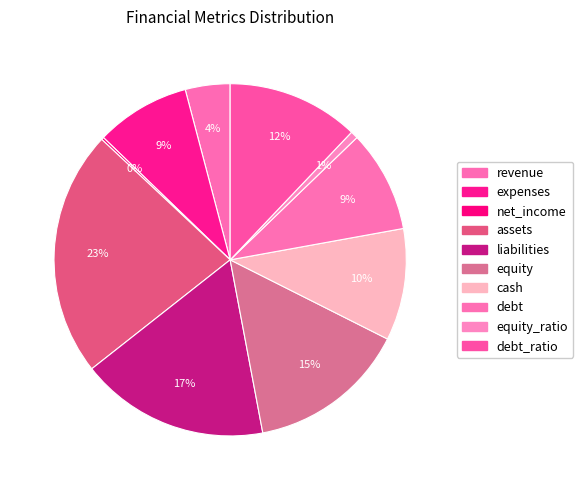

How much of the chart is everything except expenses?

91.3%